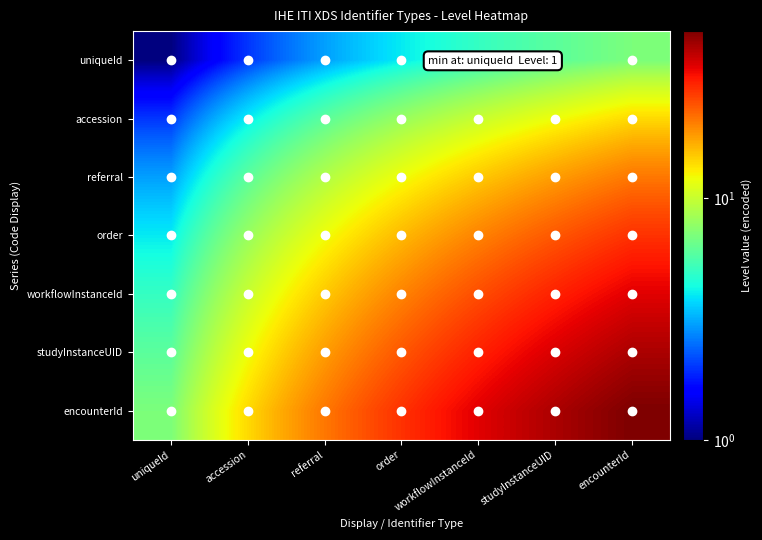

Reading left to right, transcribe all the data shown in this chart.

uniqueId: uniqueId=1	accession=2	referral=3	order=4	workflowInstanceId=5	studyInstanceUID=6	encounterId=7
accession: uniqueId=2	accession=4	referral=6	order=8	workflowInstanceId=10	studyInstanceUID=12	encounterId=14
referral: uniqueId=3	accession=6	referral=9	order=12	workflowInstanceId=15	studyInstanceUID=18	encounterId=21
order: uniqueId=4	accession=8	referral=12	order=16	workflowInstanceId=20	studyInstanceUID=24	encounterId=28
workflowInstanceId: uniqueId=5	accession=10	referral=15	order=20	workflowInstanceId=25	studyInstanceUID=30	encounterId=35
studyInstanceUID: uniqueId=6	accession=12	referral=18	order=24	workflowInstanceId=30	studyInstanceUID=36	encounterId=42
encounterId: uniqueId=7	accession=14	referral=21	order=28	workflowInstanceId=35	studyInstanceUID=42	encounterId=49